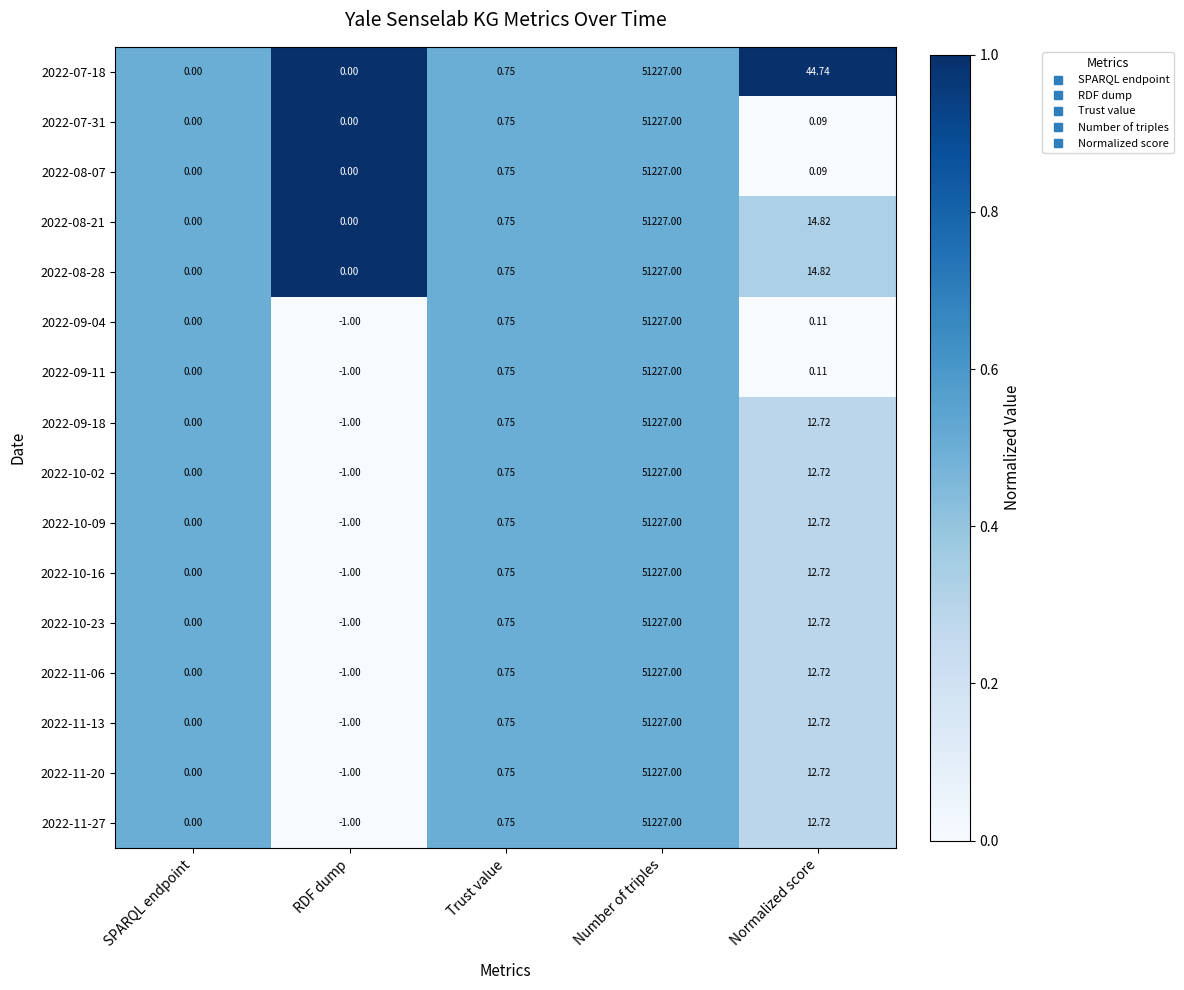

At which category does the chart reach its minimum across all series?

RDF dump